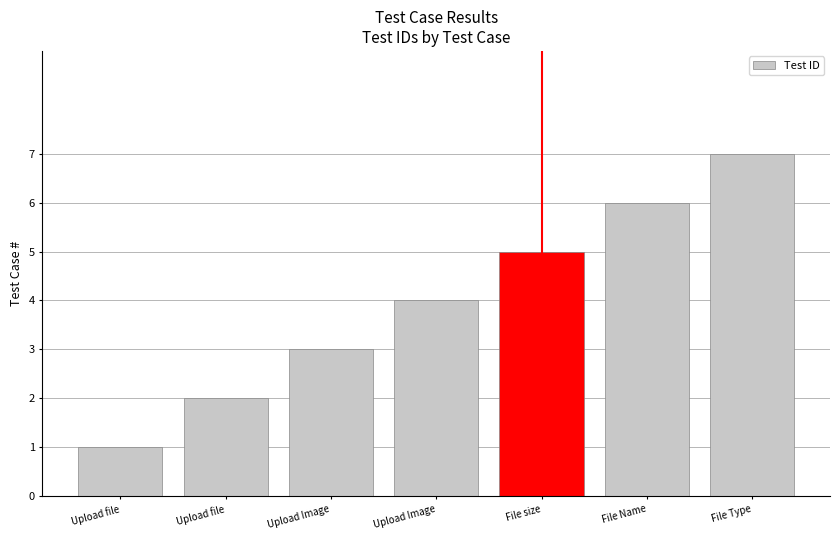

What is the smallest value displayed?

1